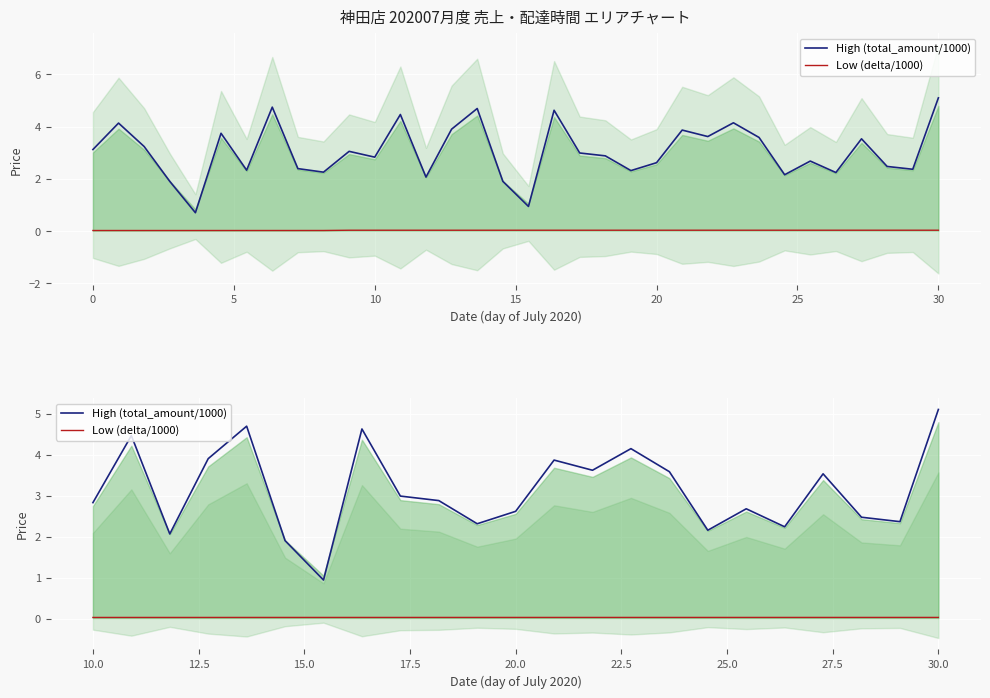

In High (total_amount/1000), how many points are lower than both neighbors (excluding endpoints)?

7